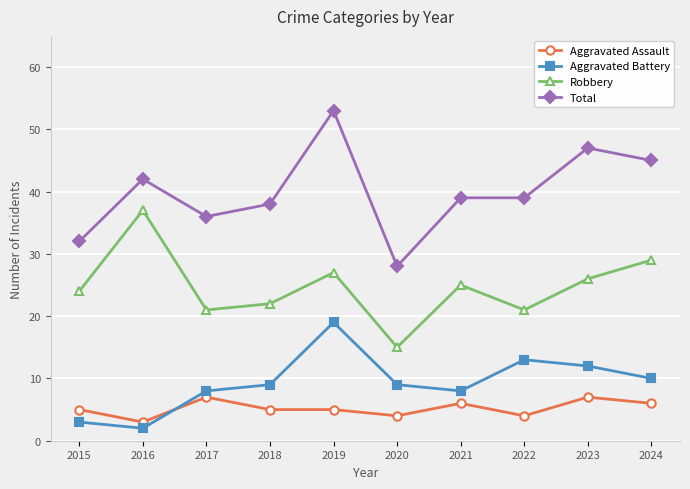

The Aggravated Battery series shows 19 at 2019. True or false?

True